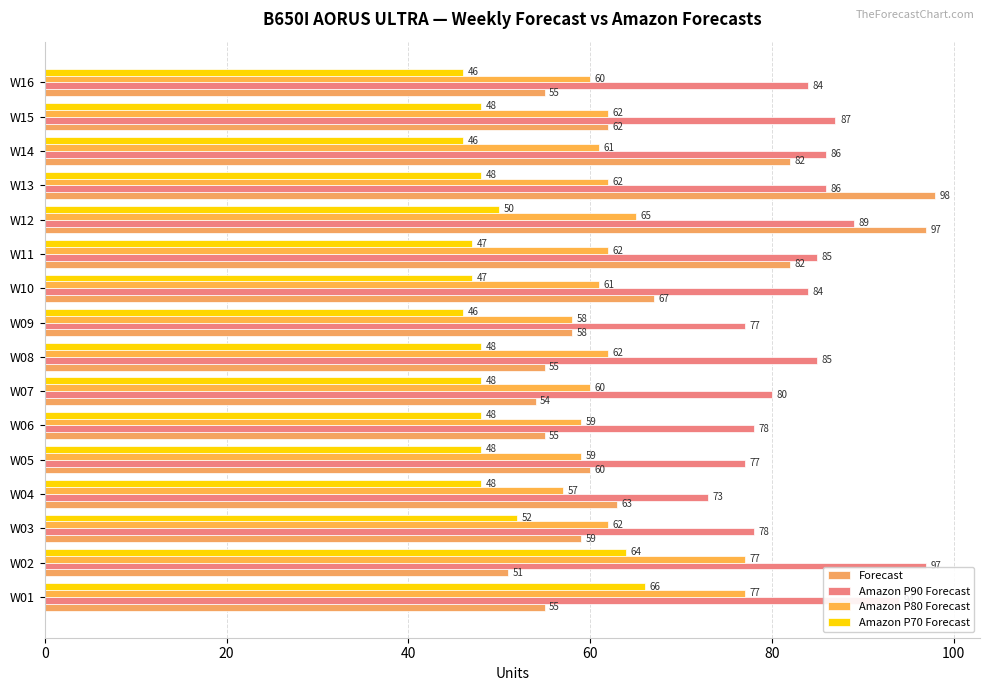

At how many categories does at least one series exceed 47?

16